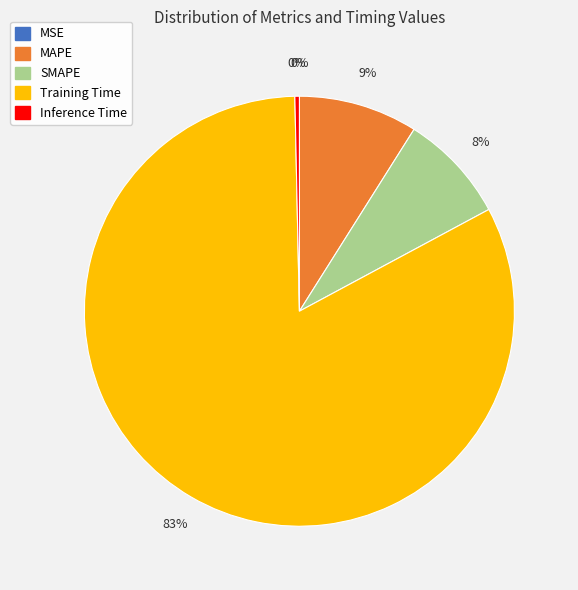

Does Training Time account for over 50% of the chart?

Yes